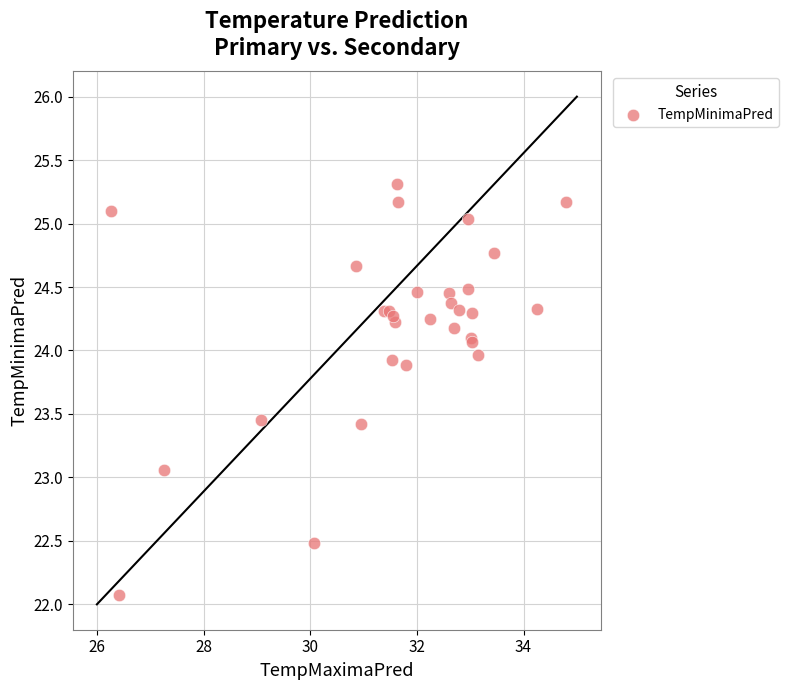

What Y value in the scatter plot is closest to 23?

23.1